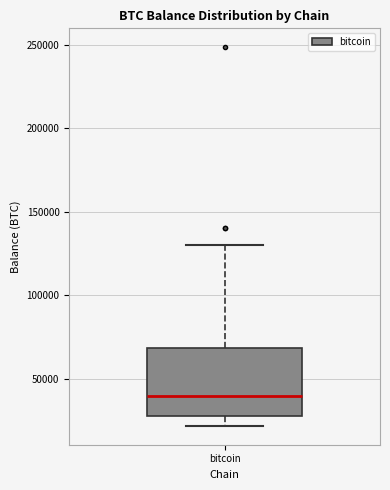

Read this box plot against the y-axis: the position of the median line, the range covered by the box, and the ends of both whiskers. The values are not printed on the chart, so give them approximately, as read against the axis.

median 40000, box 25000 to 70000, whiskers 20000 to 130000